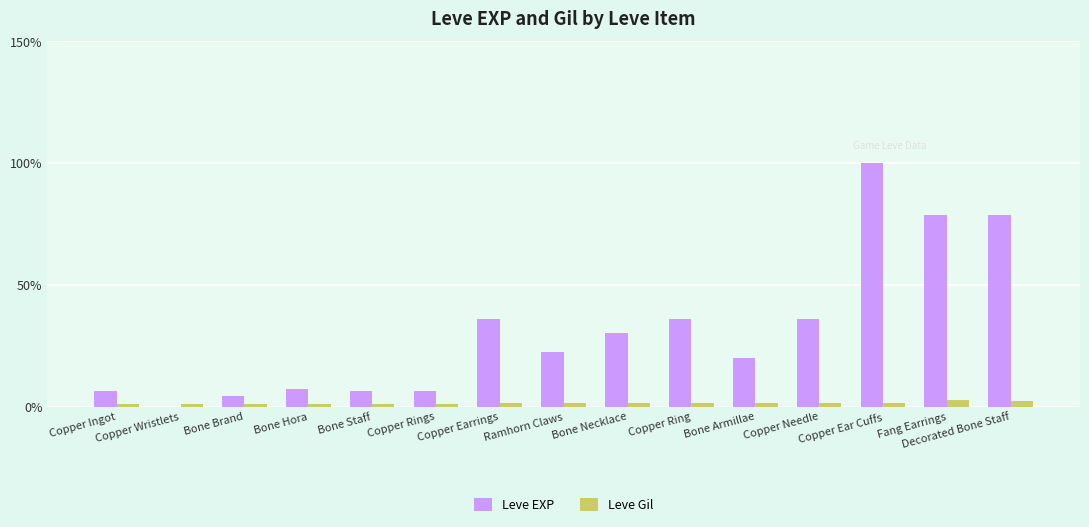

What is the total value across all series at Ramhorn Claws?

24.0